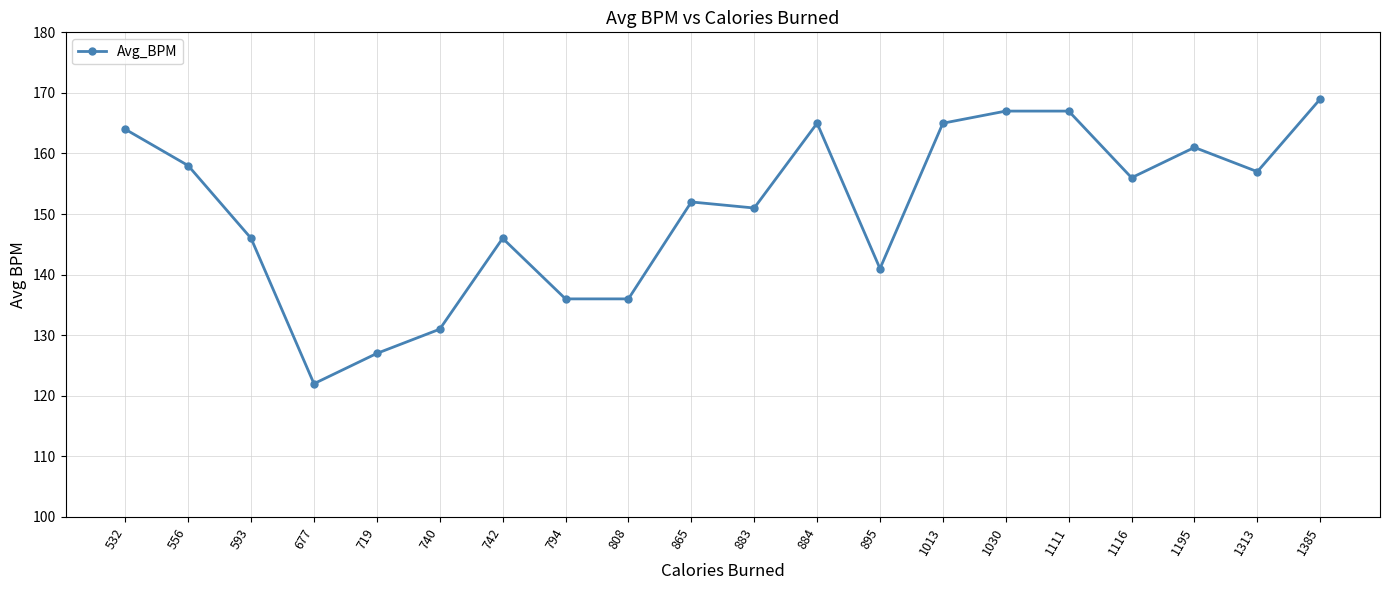

True or false: the data shows 62 at 1313.

False